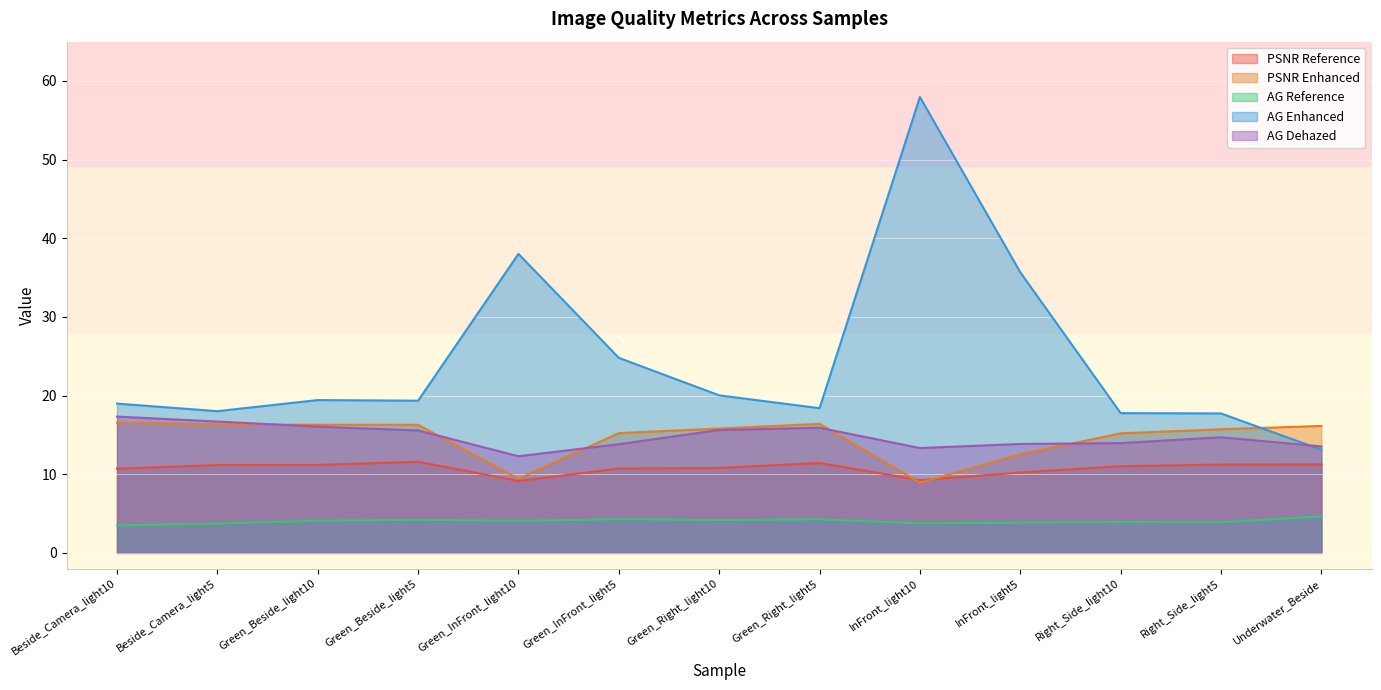

What are all the series names shown in the legend?

PSNR Reference, PSNR Enhanced, AG Reference, AG Enhanced, AG Dehazed